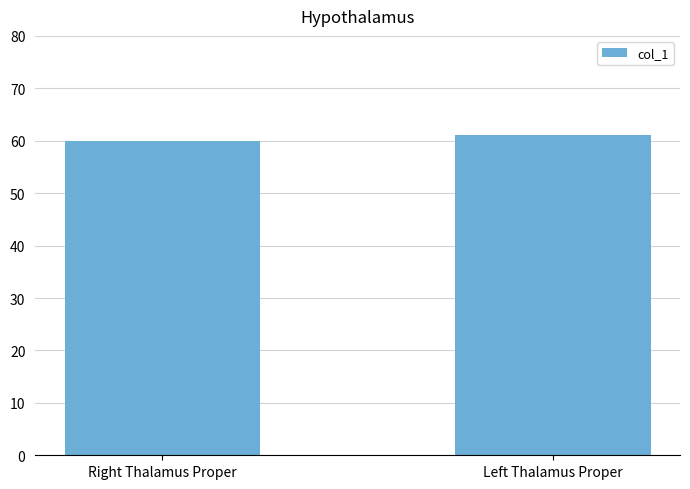

Which label corresponds to the largest value in the chart?

Left Thalamus Proper